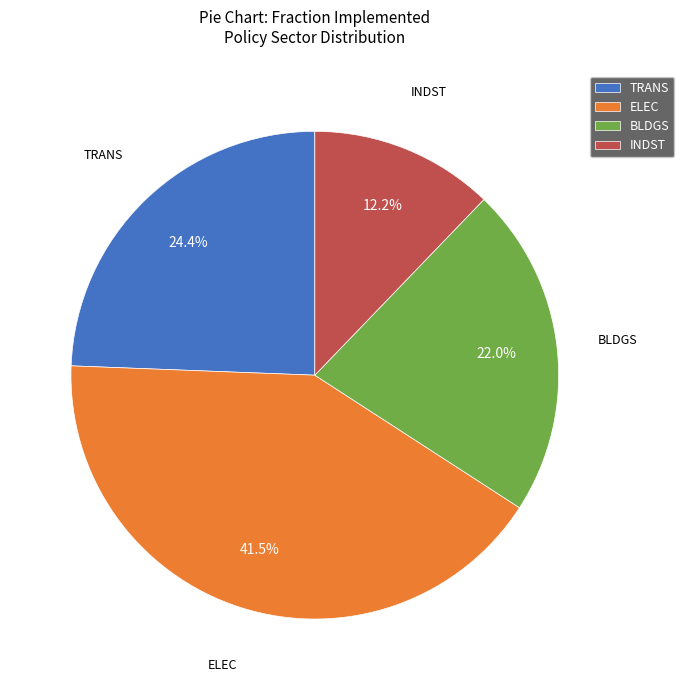

Does any single category account for the majority?

No